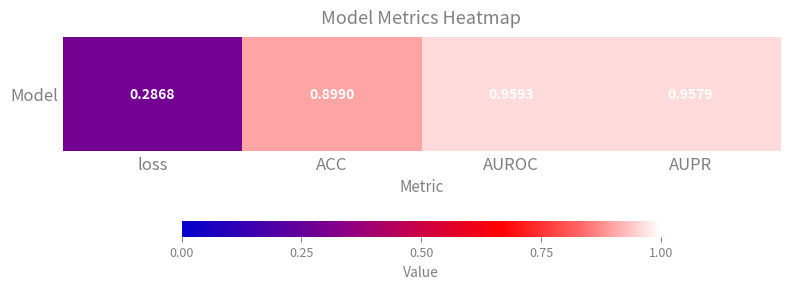

What is the minimum value shown in the chart?

0.3